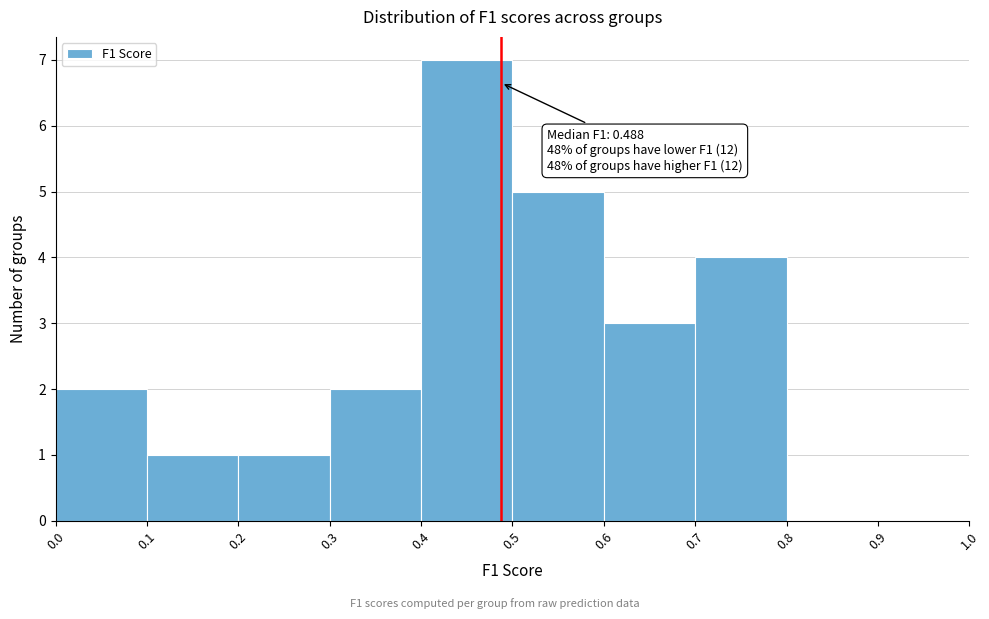

Which range on the x-axis has the tallest bar?

0.4 to 0.5